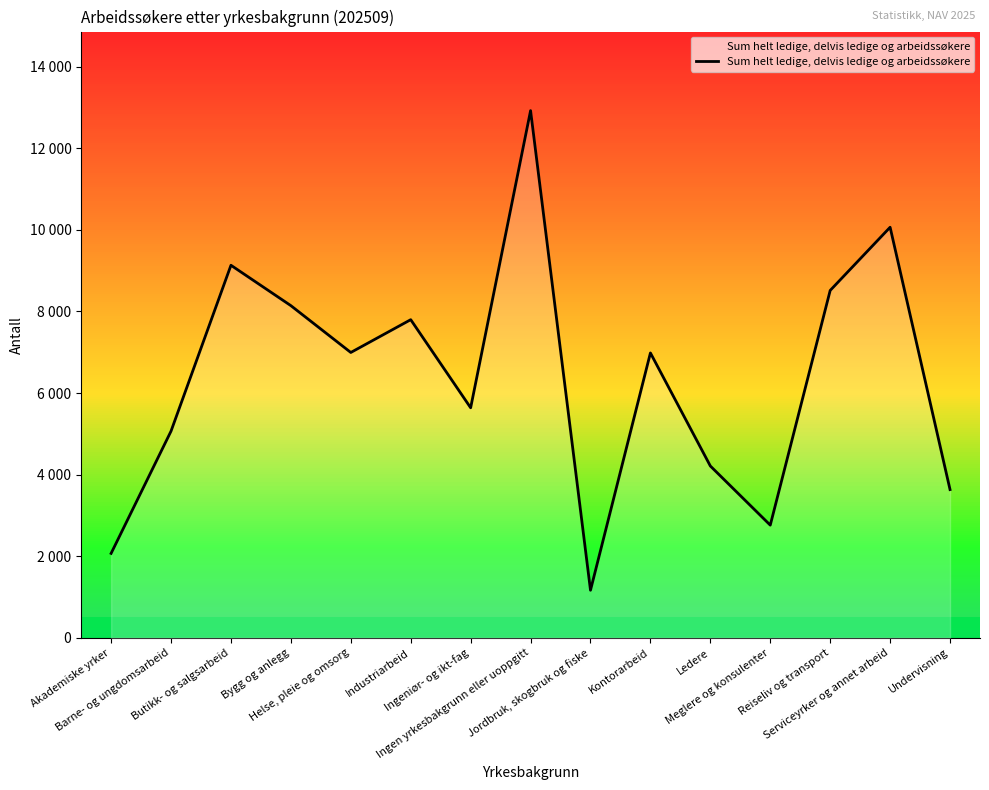

Does the chart have visible grid lines?

No